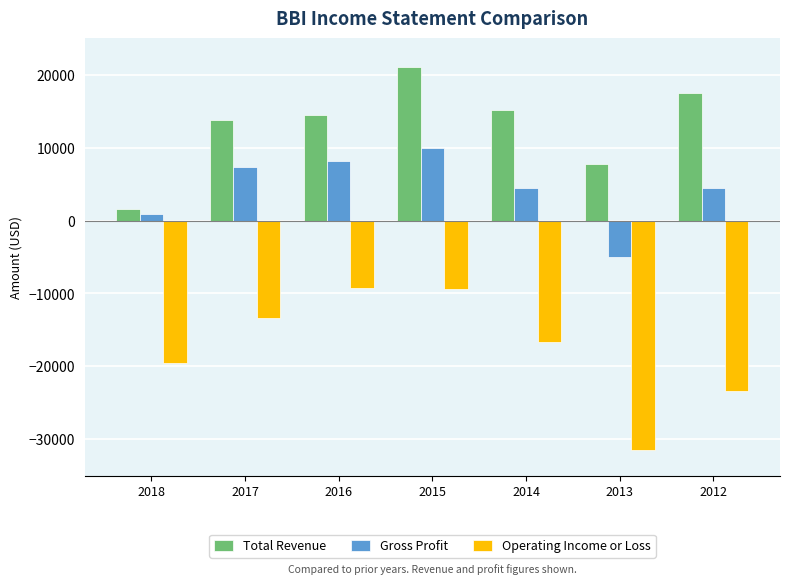

List the series in order of their overall mean, highest first.

Total Revenue, Gross Profit, Operating Income or Loss